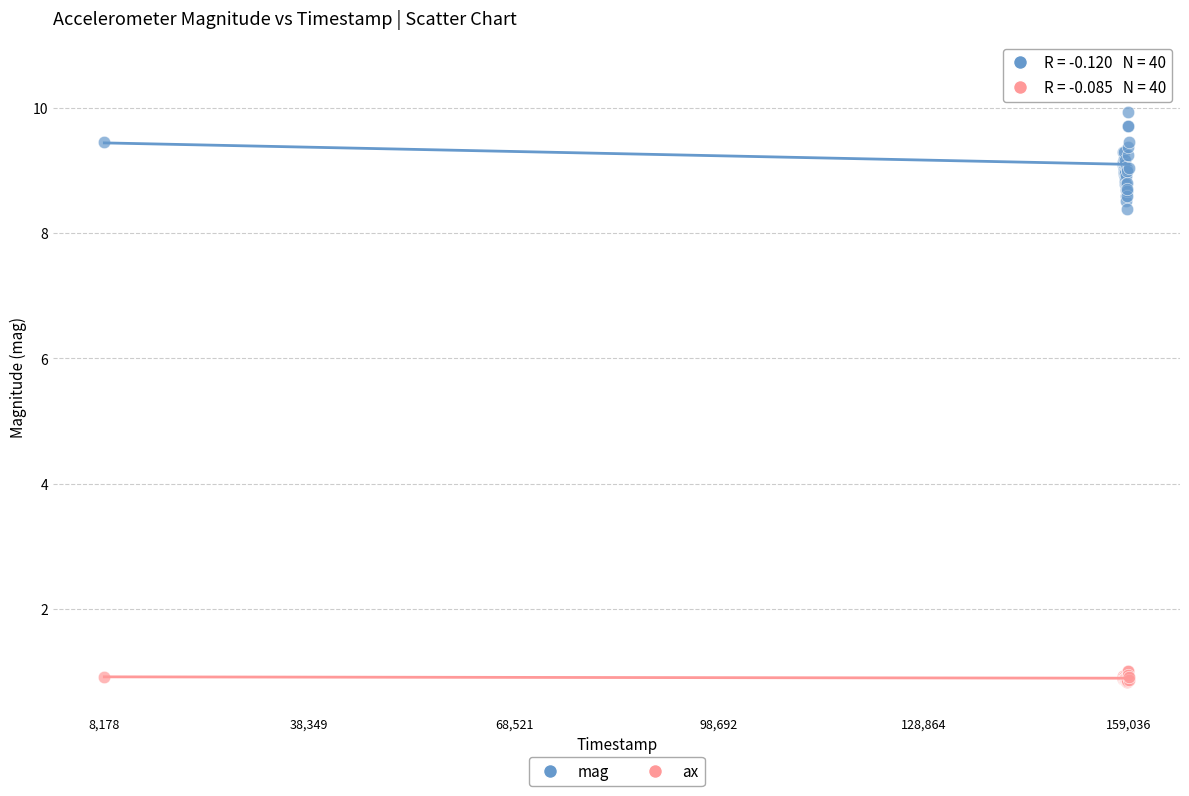

What are all the series names shown in the legend?

mag, ax